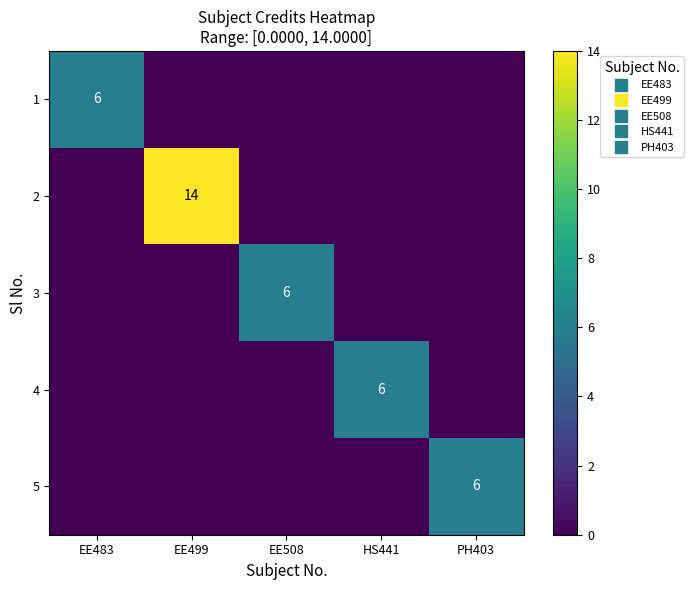

How many 1 values are between 0 and 1?

4